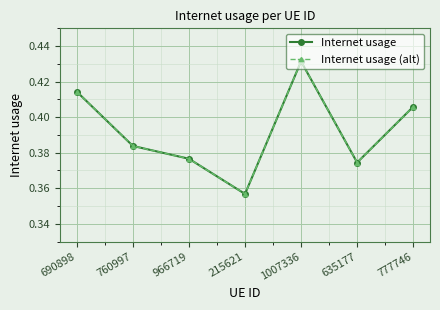

Does the chart have visible grid lines?

Yes